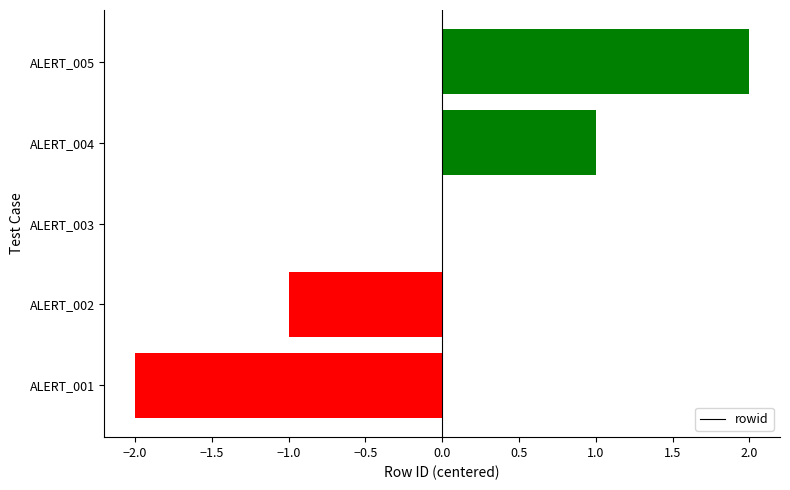

Reading bottom to top, list all the values displayed in this chart.

ALERT_001=-2	ALERT_002=-1	ALERT_003=0	ALERT_004=1	ALERT_005=2